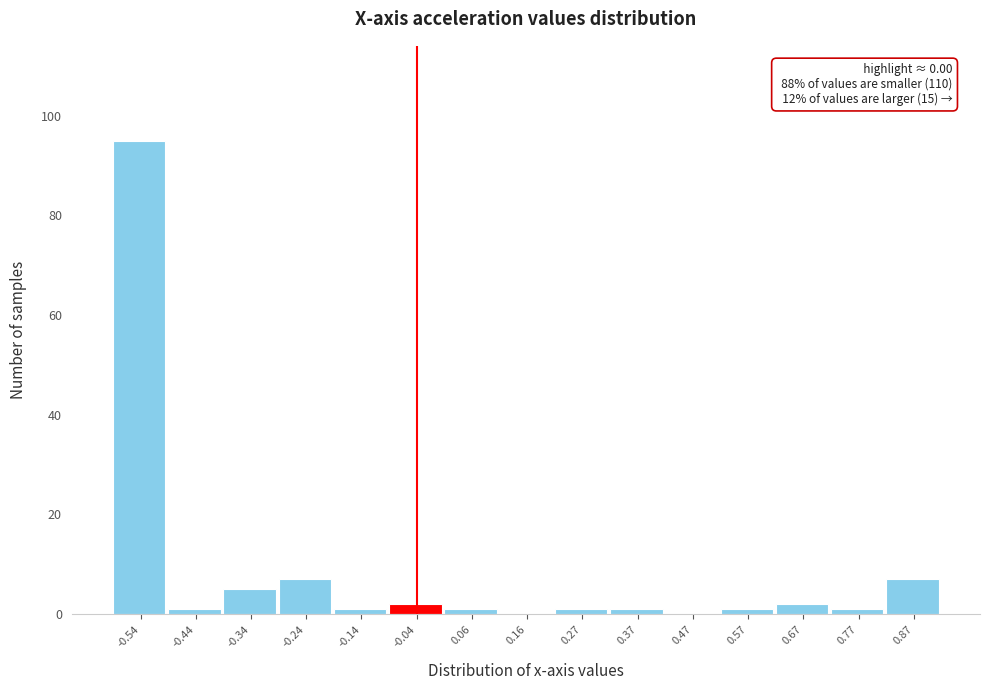

Reading left to right, extract all data points from this chart.

-0.54=95	-0.44=1	-0.34=5	-0.24=7	-0.14=1	-0.04=2	0.06=1	0.16=0	0.27=1	0.37=1	0.47=0	0.57=1	0.67=2	0.77=1	0.87=7